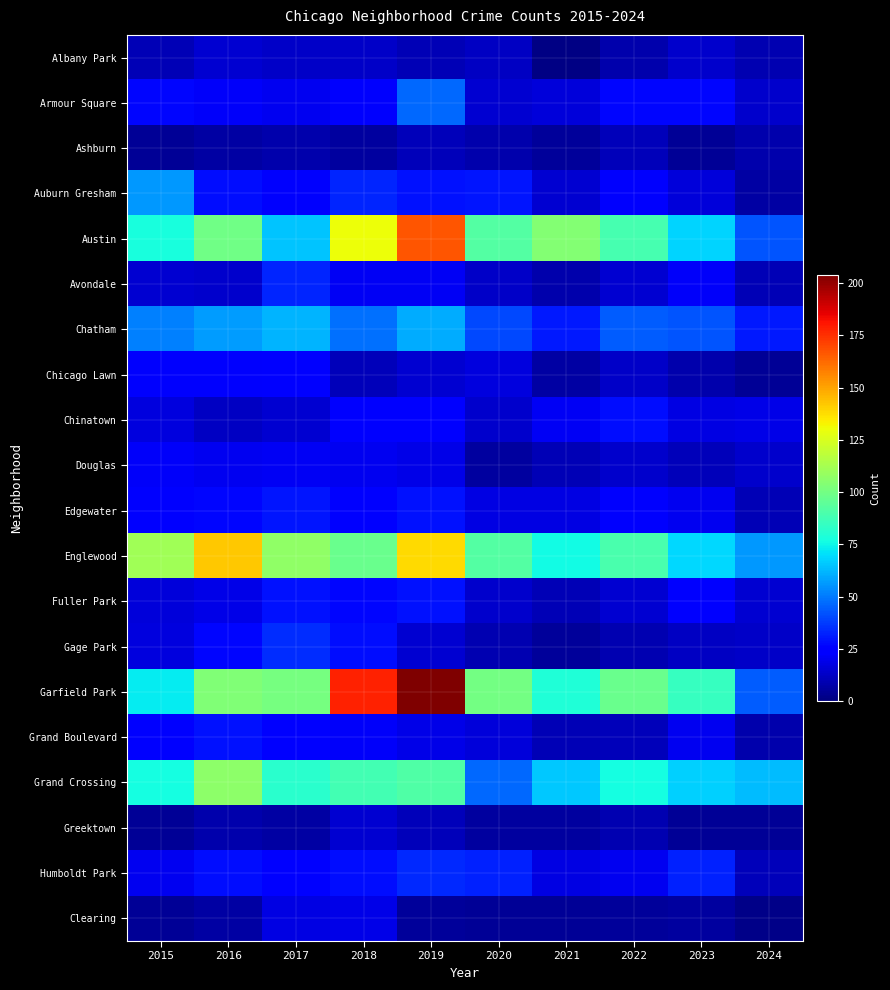

At 2020, list the series in order from largest to smallest.

Garfield Park, Austin, Englewood, Grand Crossing, Chatham, Humboldt Park, Auburn Gresham, Edgewater, Chicago Lawn, Grand Boulevard, Armour Square, Chinatown, Fuller Park, Avondale, Albany Park, Gage Park, Ashburn, Douglas, Greektown, Clearing